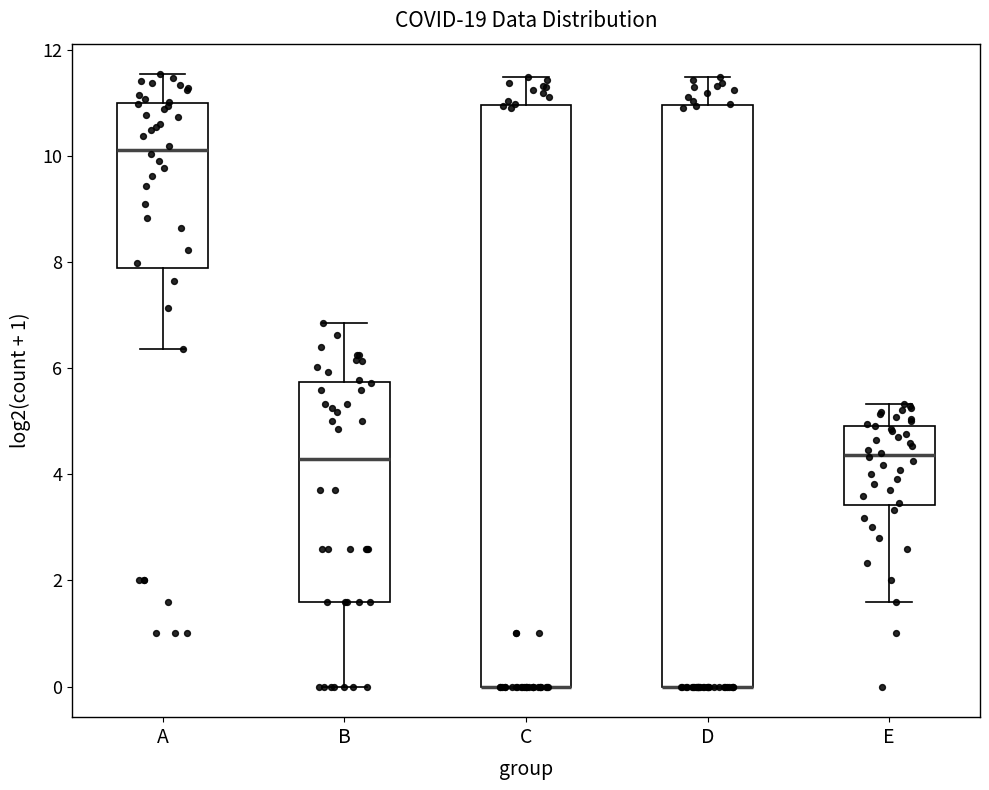

Where is the lower edge of the box for D on the y-axis? The values are not printed on the chart, so give them approximately, as read against the axis.

0.0